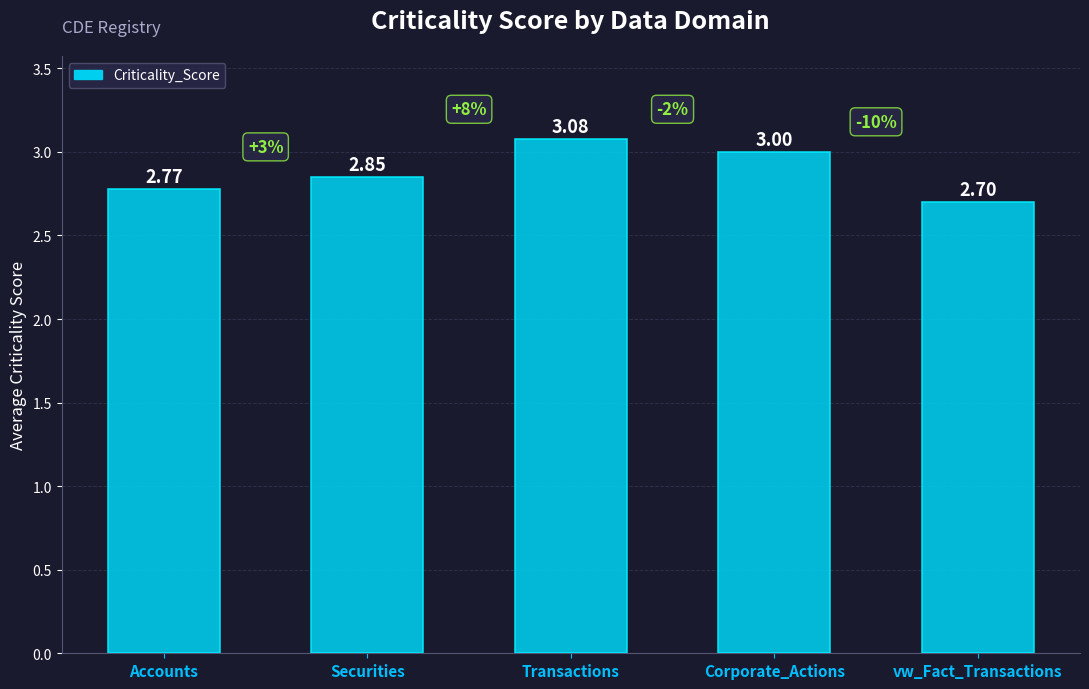

What is the label of the 3rd bar from the left?

Transactions